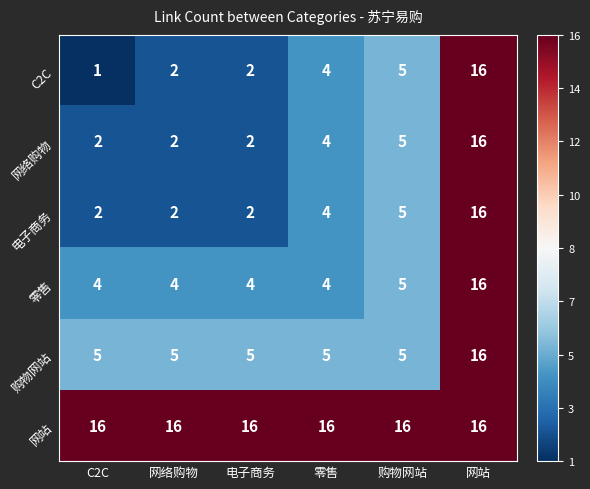

Which series has the largest total across all categories?

网站